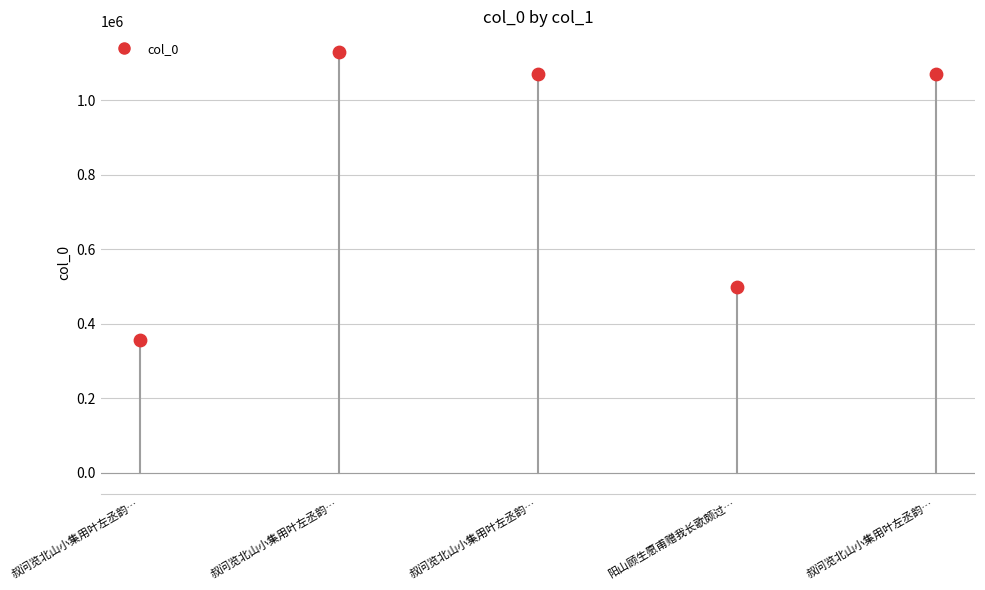

What Y value in the scatter plot is closest to 741985?

496938